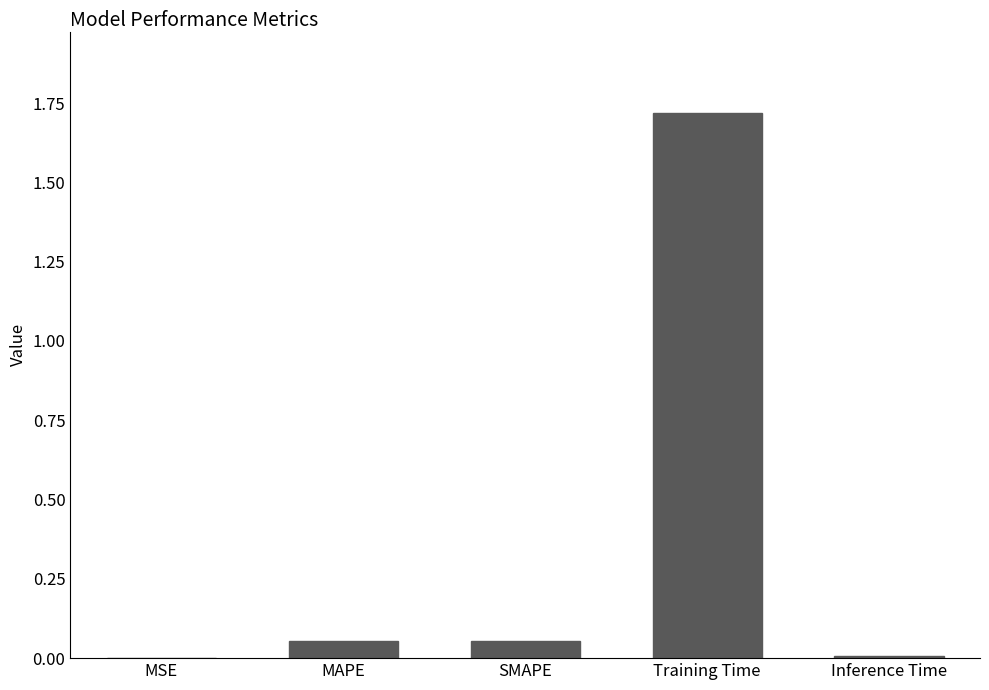

What is the greatest value displayed?

1.7